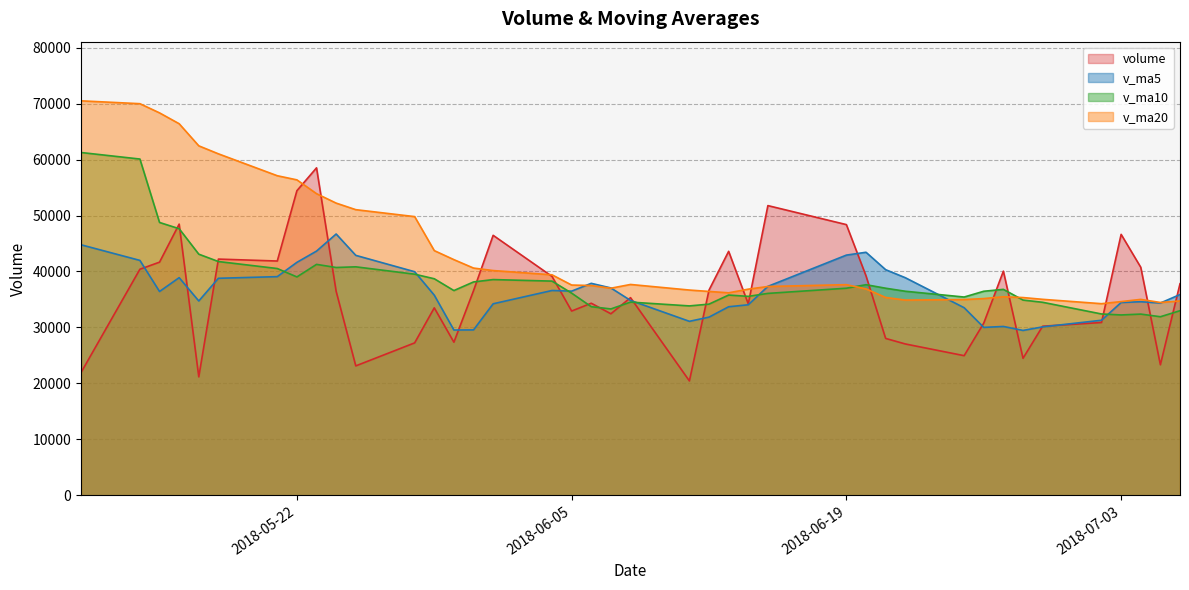

Which series has the largest total across all categories?

v_ma20